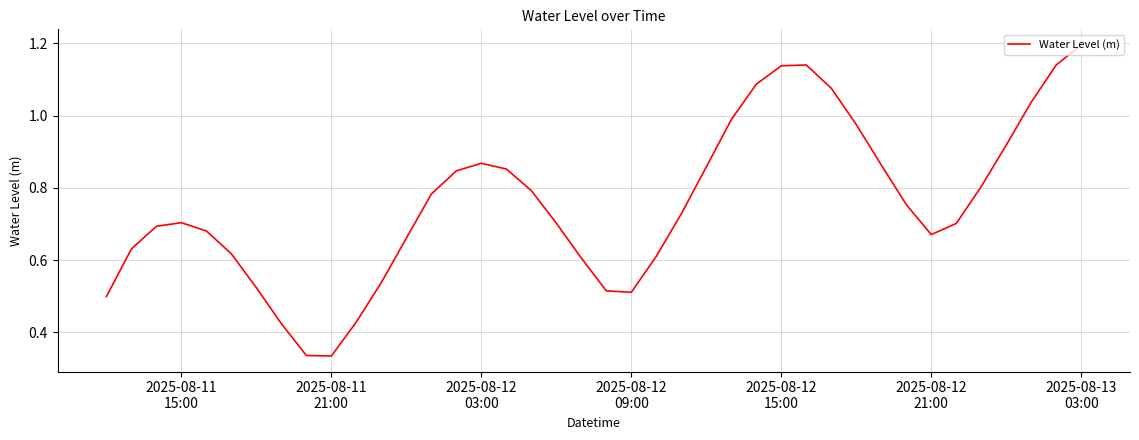

What is the greatest value displayed?

1.2